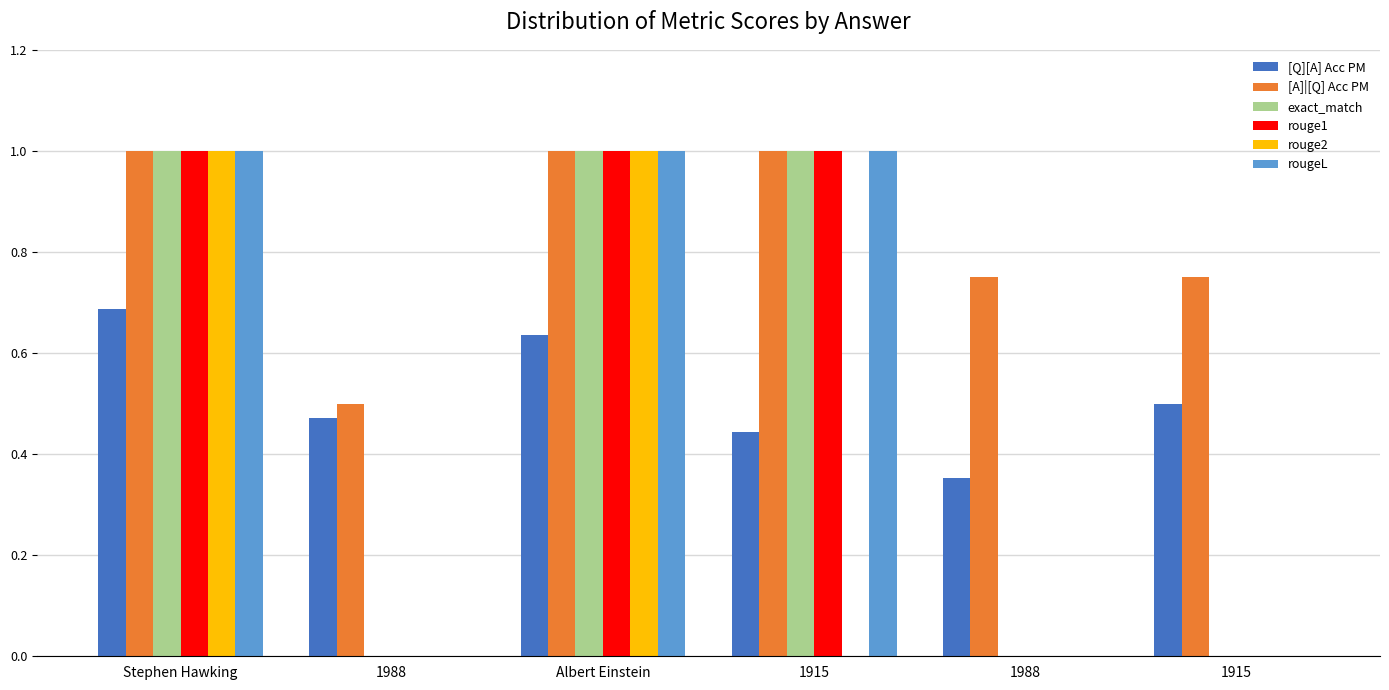

Does the chart contain stacked bars?

No